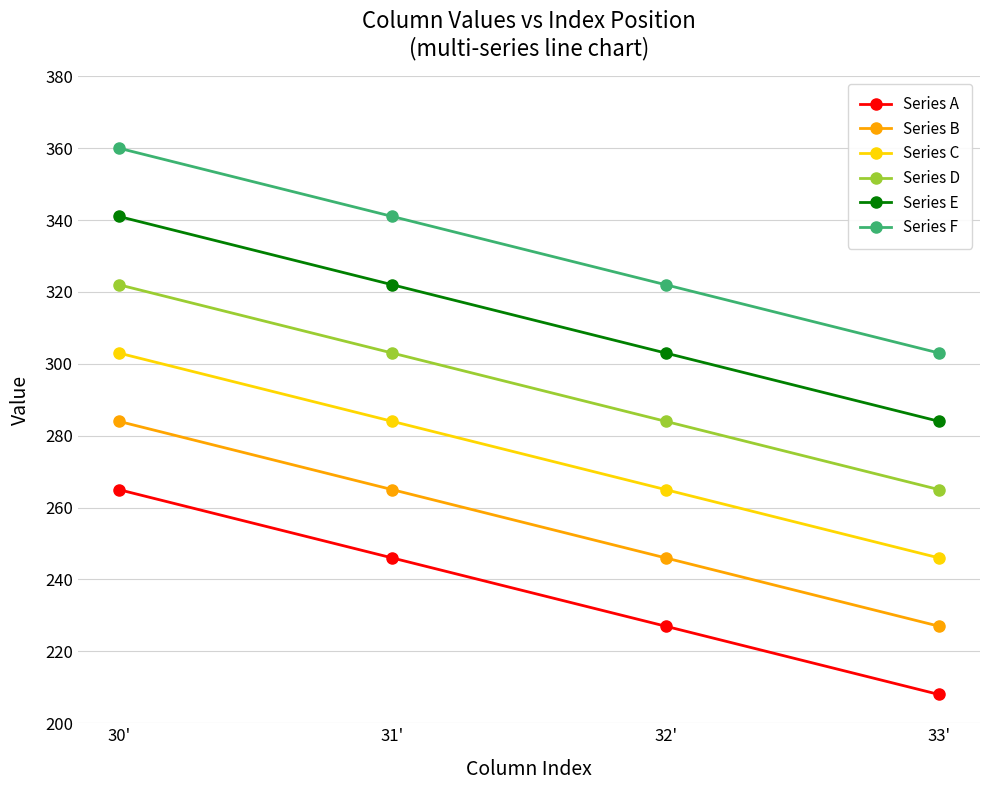

How many distinct data groups are displayed?

6